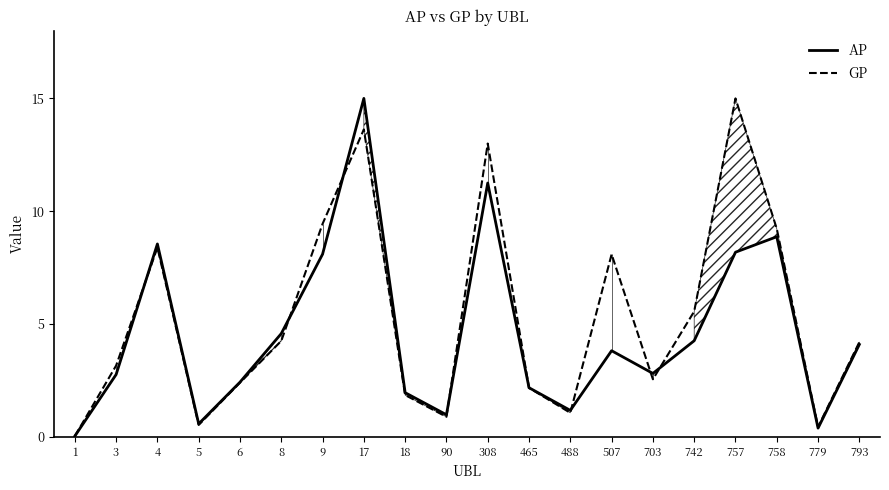

In GP, how many points are lower than both neighbors (excluding endpoints)?

5